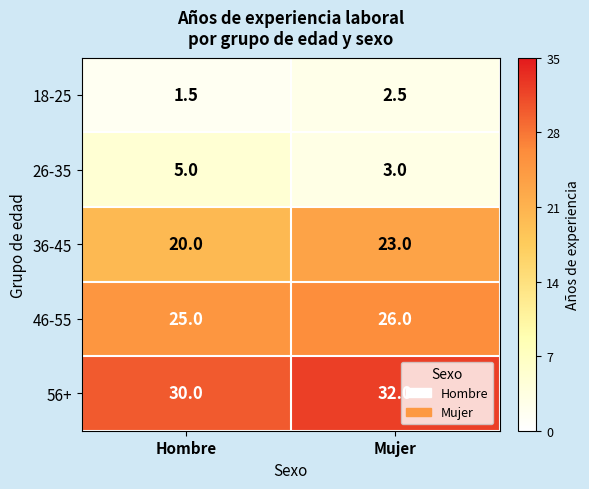

What is the sum of the 18-25 values at Hombre and Mujer?

4.0